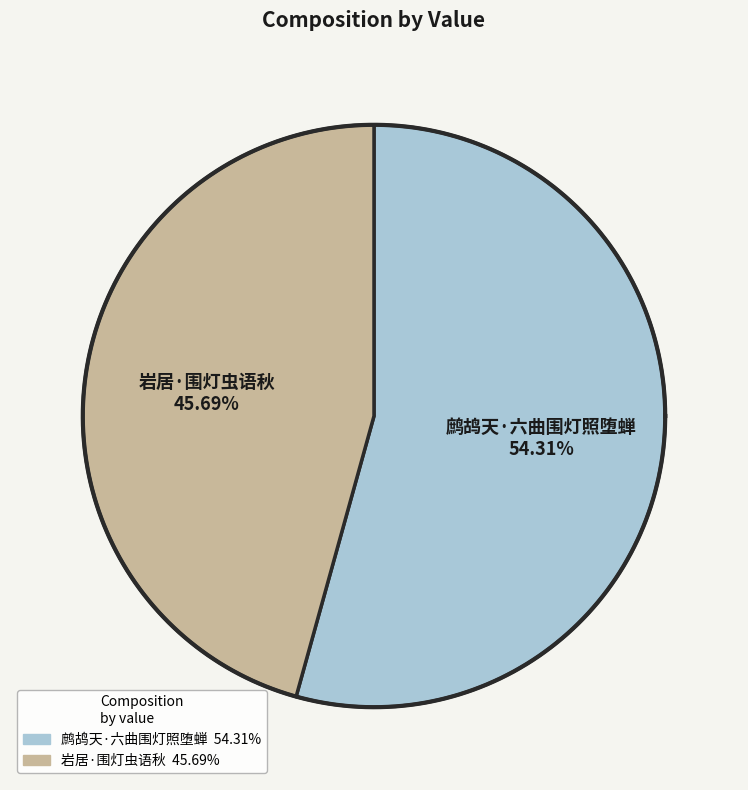

What is the smallest slice in the pie chart?

岩居·围灯虫语秋